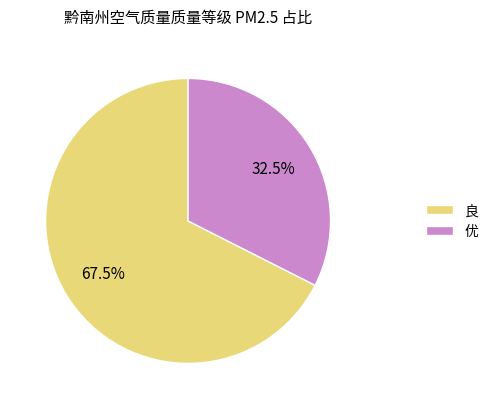

Between 良 and 优, which is larger?

良